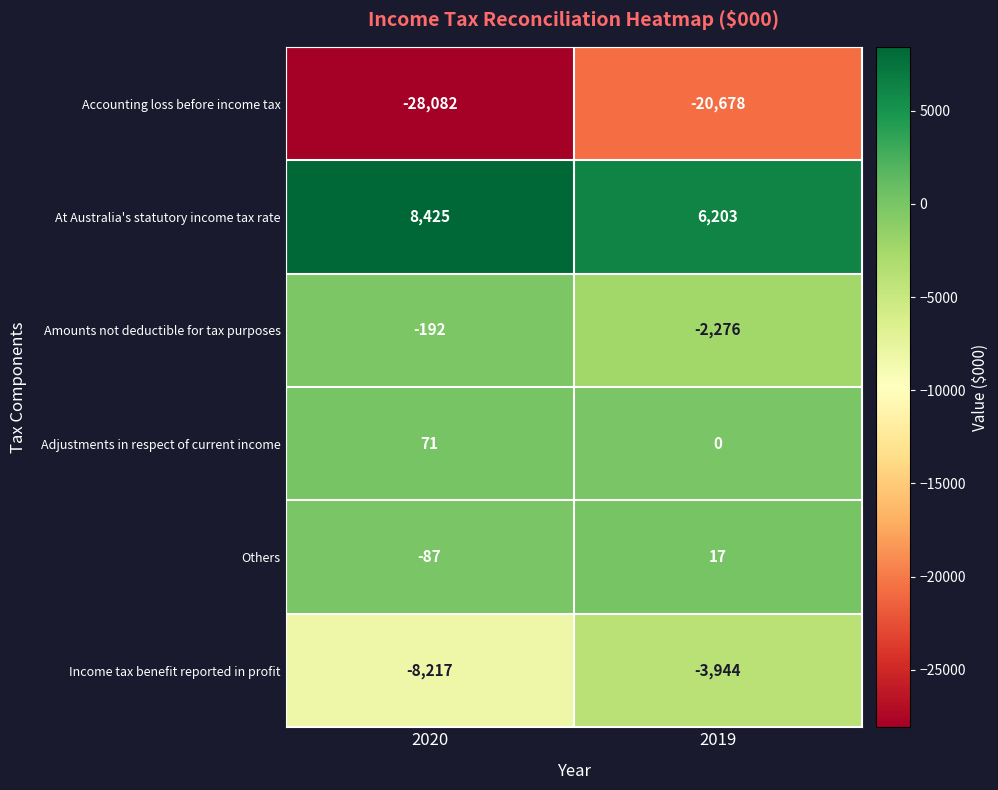

Is it true that Accounting loss before income tax equals -20678 at 2019?

True